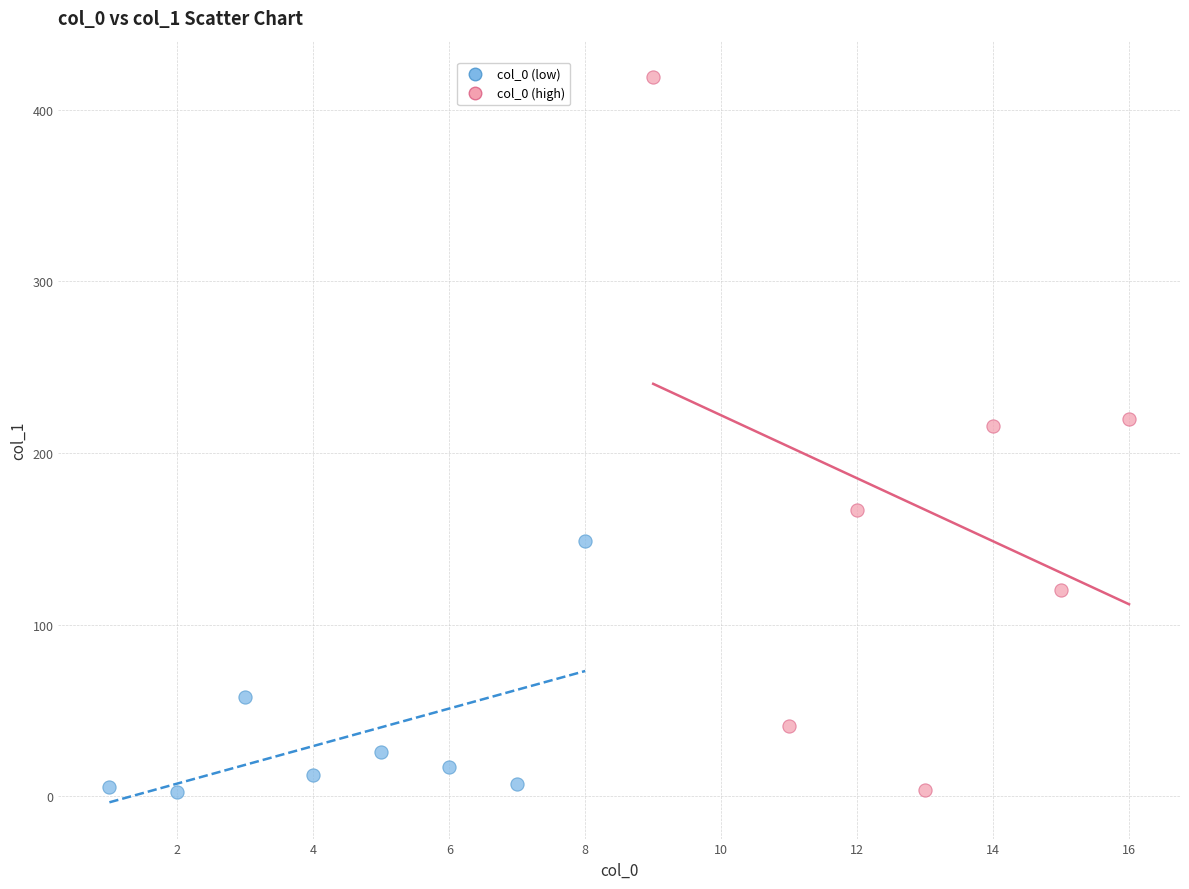

Which series reaches the maximum Y coordinate?

col_0 (high)